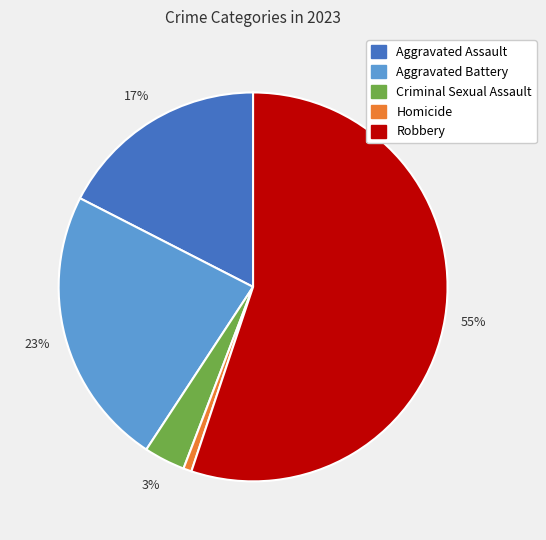

To the nearest percent, what is the average slice percentage?

20%